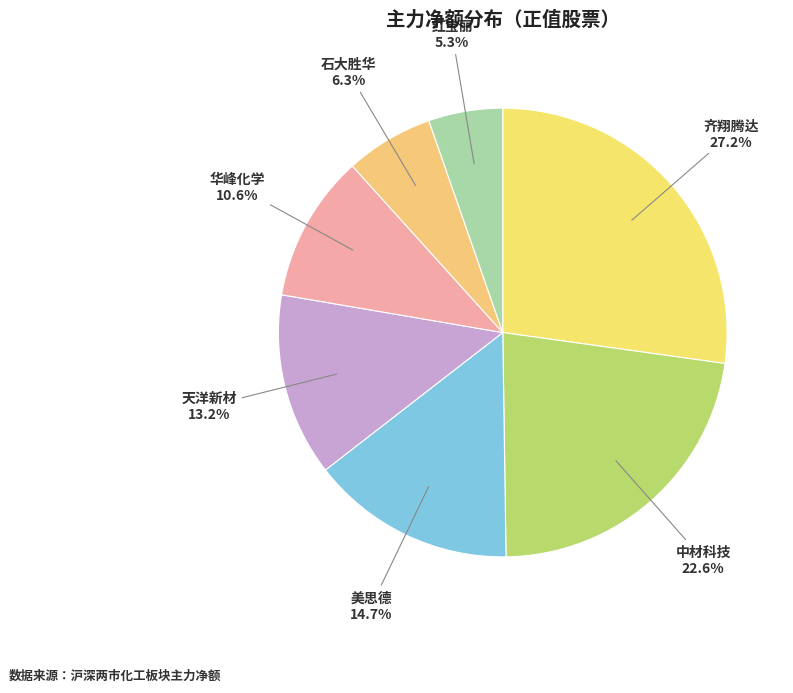

How many slices are in this pie chart?

7